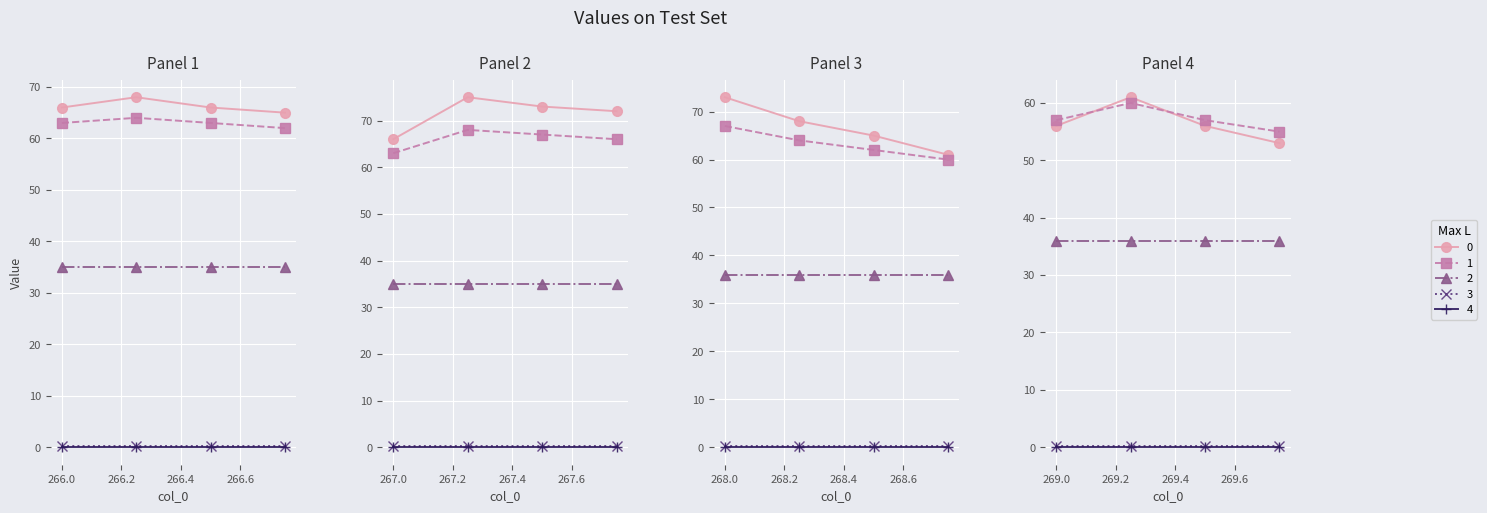

Reading left to right, what are all the values shown in this chart?

col_1: 0=66.0	1=68.0	2=66.0	3=65.0	4=66.0	5=75.0	6=73.0	7=72.0	8=73.0	9=68.0	10=65.0	11=61.0	12=56.0	13=61.0	14=56.0	15=53.0
col_2: 0=63.0	1=64.0	2=63.0	3=62.0	4=63.0	5=68.0	6=67.0	7=66.0	8=67.0	9=64.0	10=62.0	11=60.0	12=57.0	13=60.0	14=57.0	15=55.0
col_5: 0=35.0	1=35.0	2=35.0	3=35.0	4=35.0	5=35.0	6=35.0	7=35.0	8=36.0	9=36.0	10=36.0	11=36.0	12=36.0	13=36.0	14=36.0	15=36.0
col_3: 0=0.2	1=0.2	2=0.2	3=0.2	4=0.2	5=0.2	6=0.2	7=0.2	8=0.2	9=0.2	10=0.2	11=0.2	12=0.2	13=0.2	14=0.2	15=0.2
col_4: 0=0.0	1=0.0	2=0.0	3=0.0	4=0.0	5=0.0	6=0.0	7=0.0	8=0.0	9=0.0	10=0.0	11=0.0	12=0.0	13=0.0	14=0.0	15=0.0